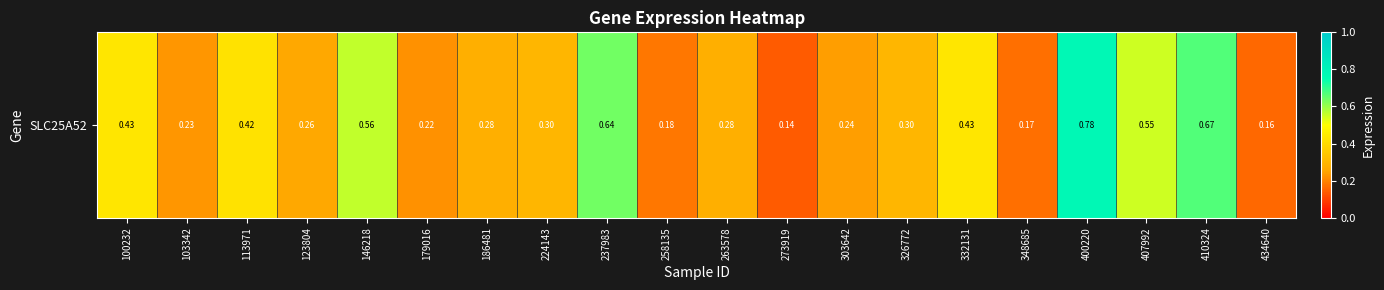

What is the maximum value shown in the chart?

0.8